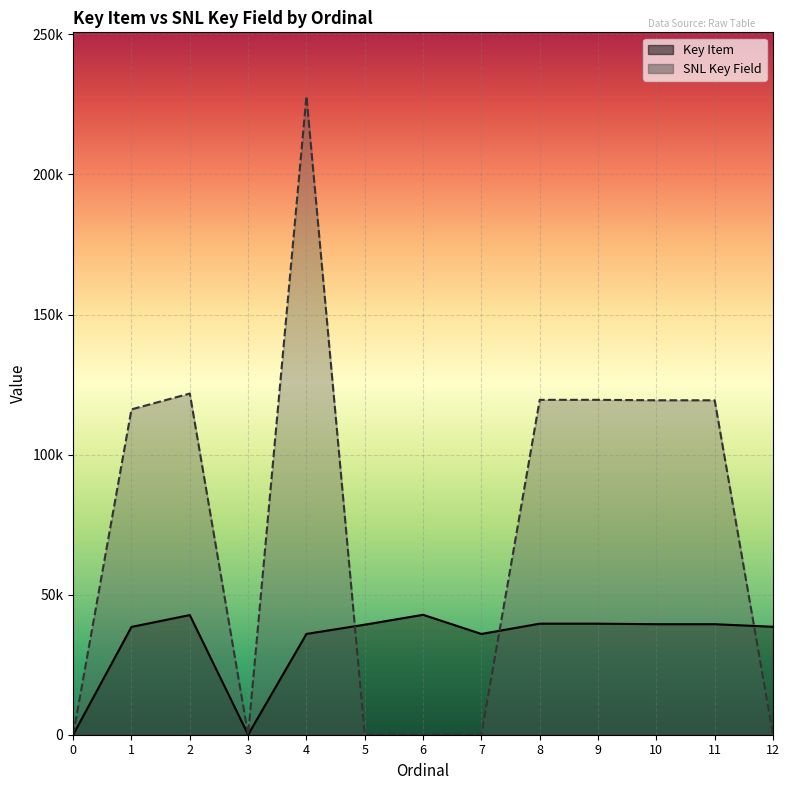

What is the difference between the maximum and minimum values in the SNL Key Field series?

227948